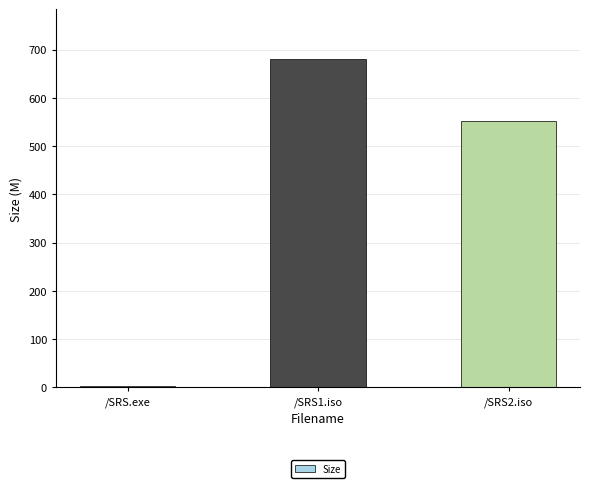

The value at /SRS2.iso is 897.9. True or false?

False